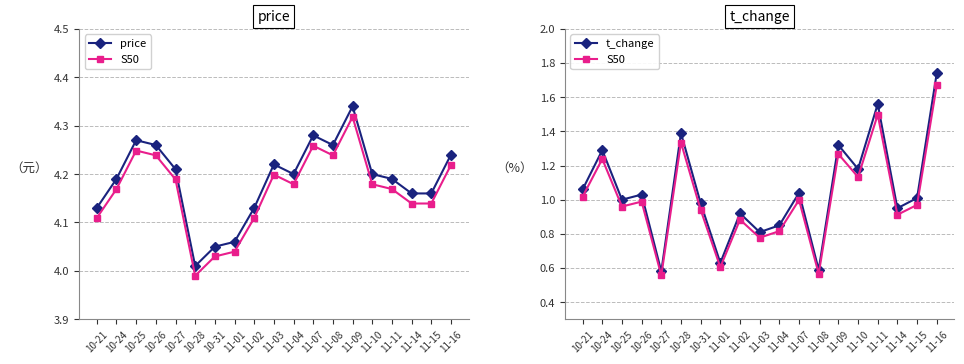

True or false: t_change and price intersect in this chart.

False